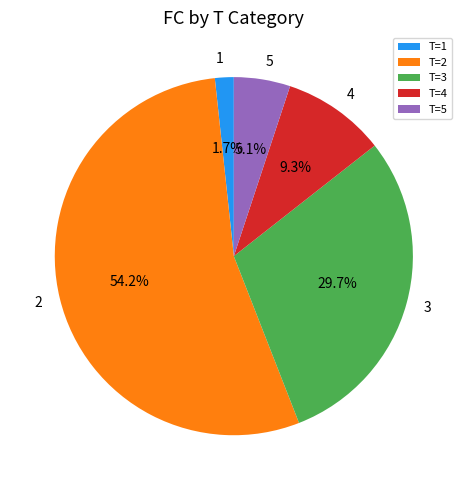

Which slice represents more than half of the pie?

2